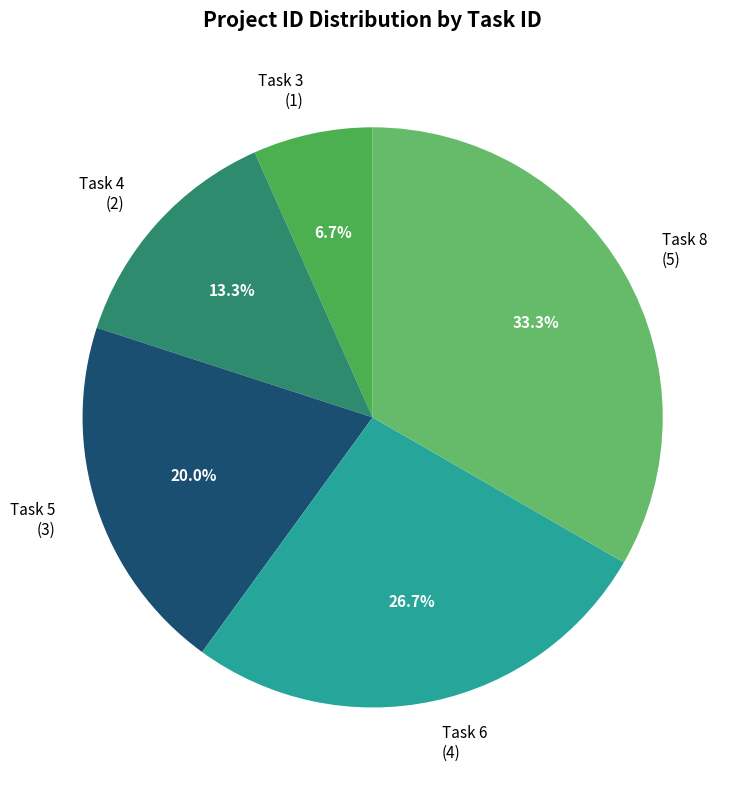

Rank the categories by value from lowest to highest.

Task 3 (1), Task 4 (2), Task 5 (3), Task 6 (4), Task 8 (5)